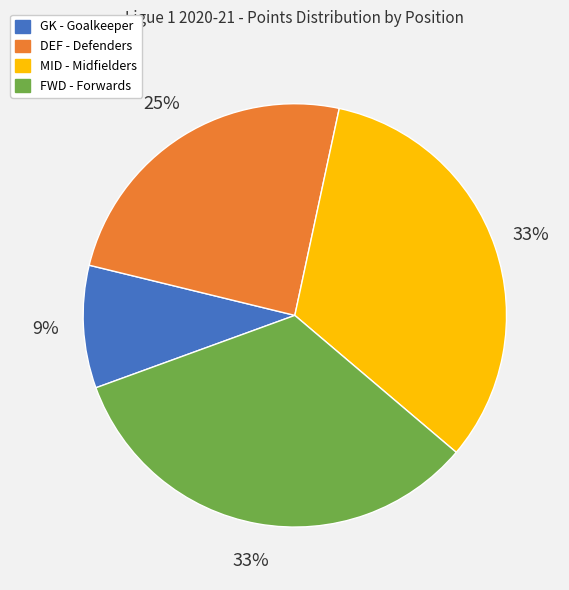

To the nearest percent, what is the difference between the largest and smallest slice percentages?

24%